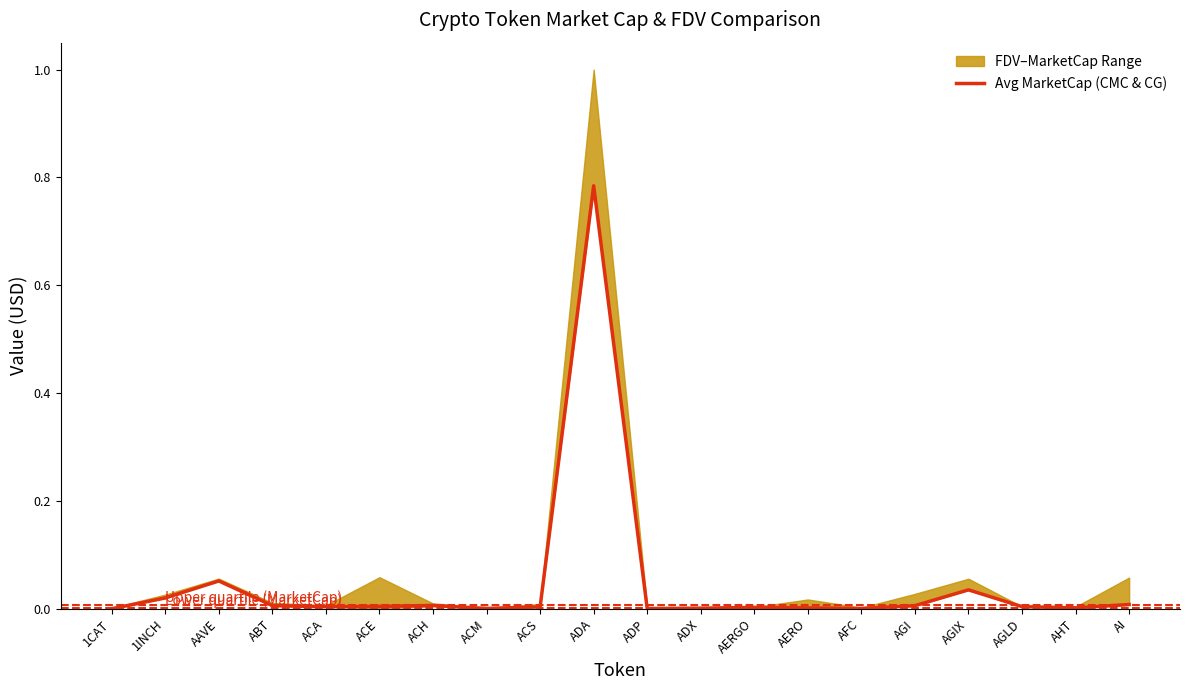

Where is the first local maximum?

AAVE